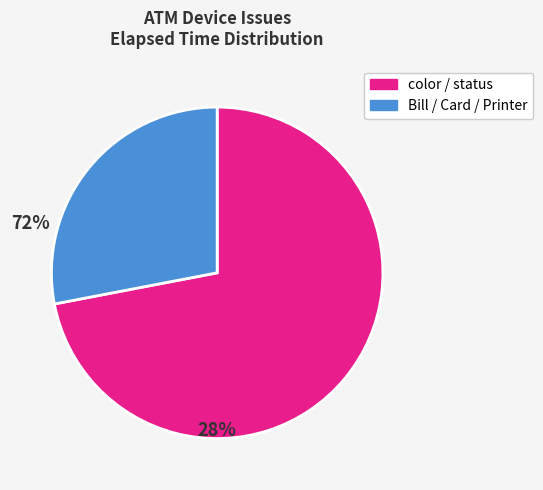

Is there any slice that represents more than half of the pie?

Yes